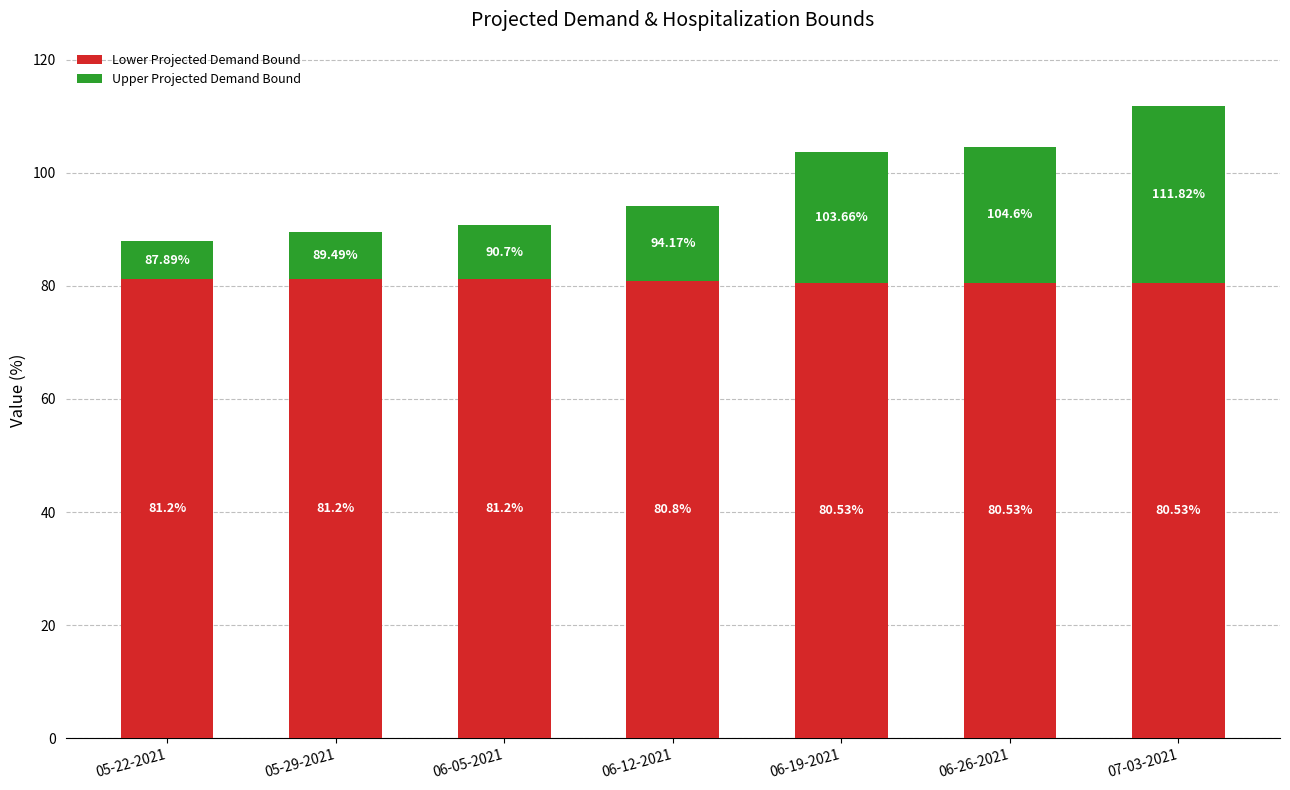

At which category is the sum across all series the highest?

07-03-2021